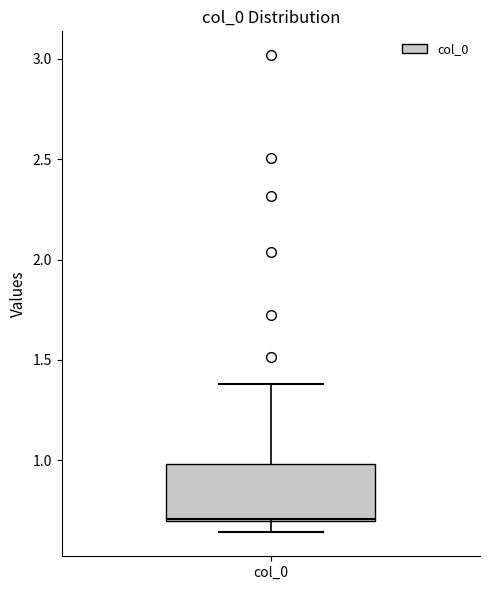

Transcribe this box plot: give where the median line is, the range the box spans, and where the two whiskers end, as read against the y-axis. The values are not printed on the chart, so give them approximately, as read against the axis.

median 0.70, box 0.70 to 1.00, whiskers 0.65 to 1.40